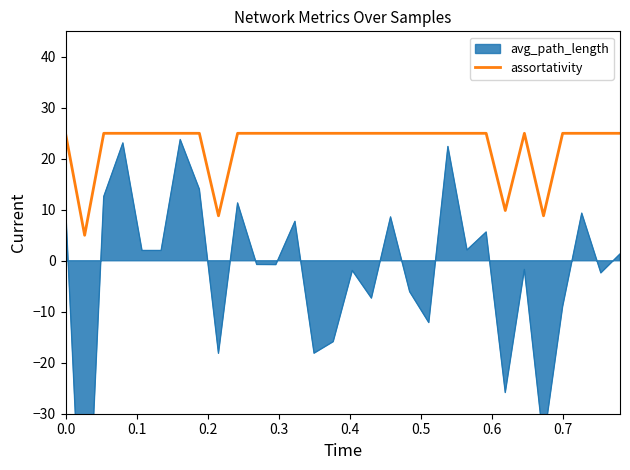

What is the maximum value for assortativity?

25.0